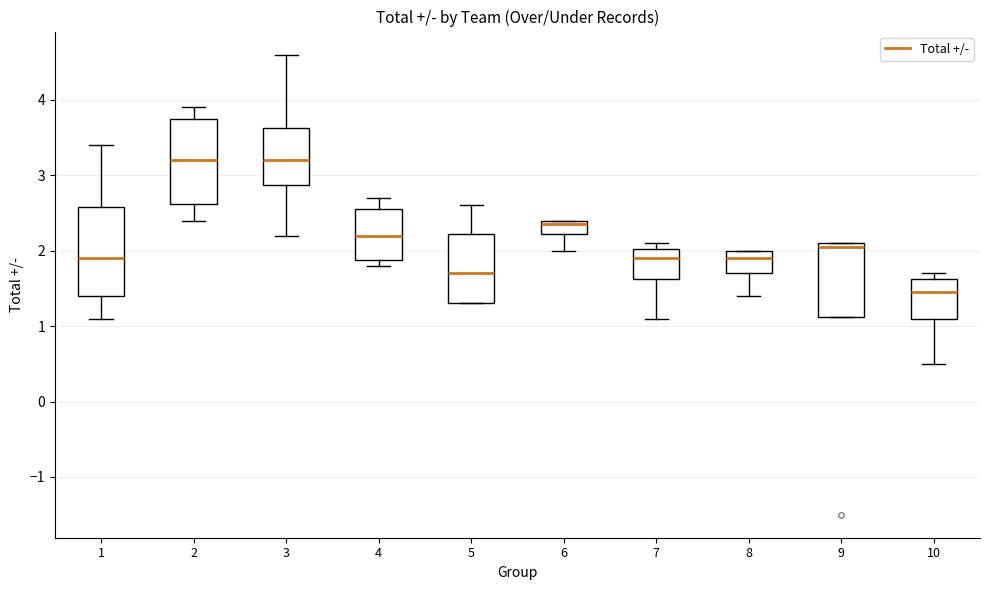

Reading left to right, read every box against the y-axis: the position of its median line, the range the box covers, and the ends of its whiskers. The values are not printed on the chart, so give them approximately, as read against the axis.

1: median 1.9, box 1.4 to 2.6, whiskers 1.1 to 3.4
2: median 3.2, box 2.6 to 3.8, whiskers 2.4 to 3.9
3: median 3.2, box 2.9 to 3.6, whiskers 2.2 to 4.6
4: median 2.2, box 1.9 to 2.6, whiskers 1.8 to 2.7
5: median 1.7, box 1.3 to 2.2, whiskers 1.3 to 2.6
6: median 2.4 (just below the box's upper edge), box 2.2 to 2.4, whiskers 2.0 to 2.4
7: median 1.9, box 1.6 to 2.0, whiskers 1.1 to 2.1
8: median 1.9, box 1.7 to 2.0, whiskers 1.4 to 2.0
9: median 2.1 (just below the box's upper edge), box 1.1 to 2.1, whiskers 1.1 to 2.1
10: median 1.5, box 1.1 to 1.6, whiskers 0.5 to 1.7